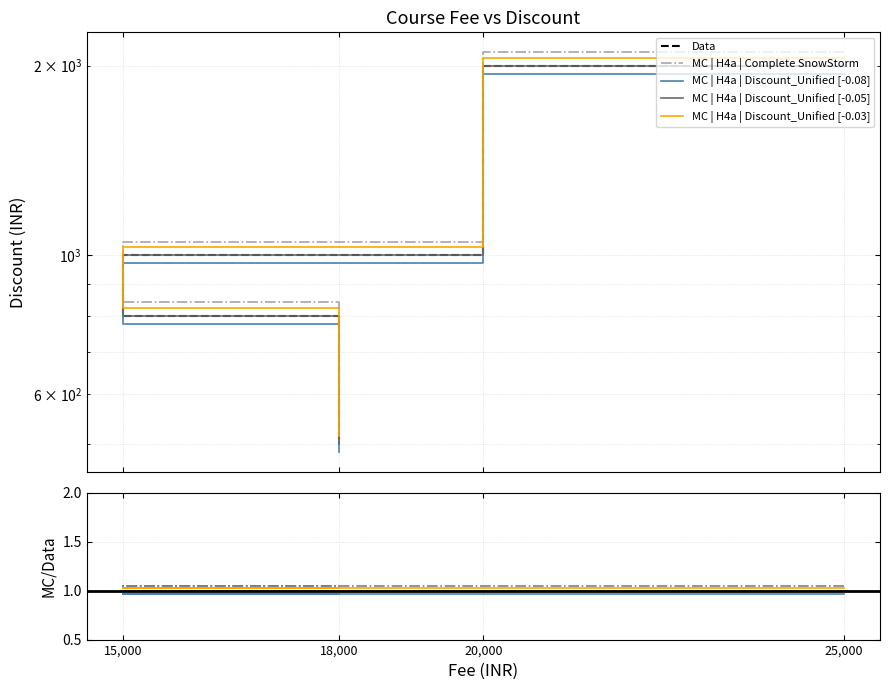

The value of MC | H4a | Complete SnowStorm at 25,000 is 1.1. True or false?

True